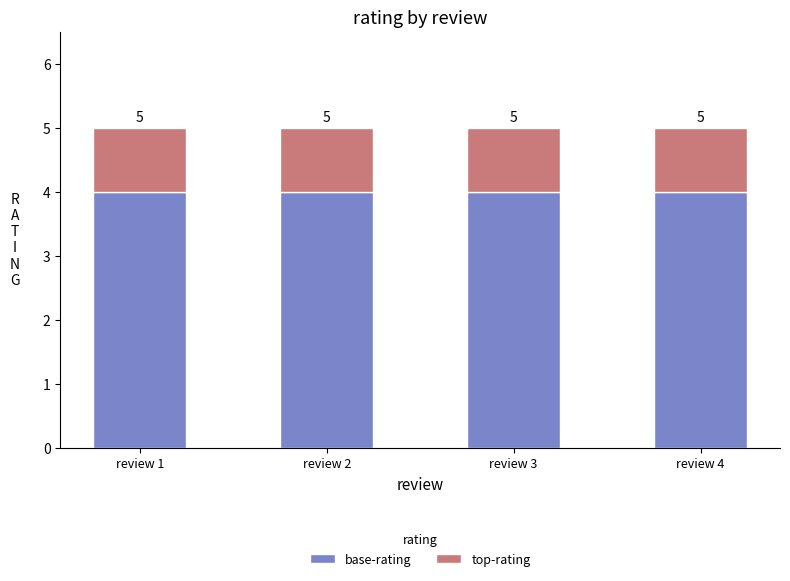

Does the chart contain any negative values?

No